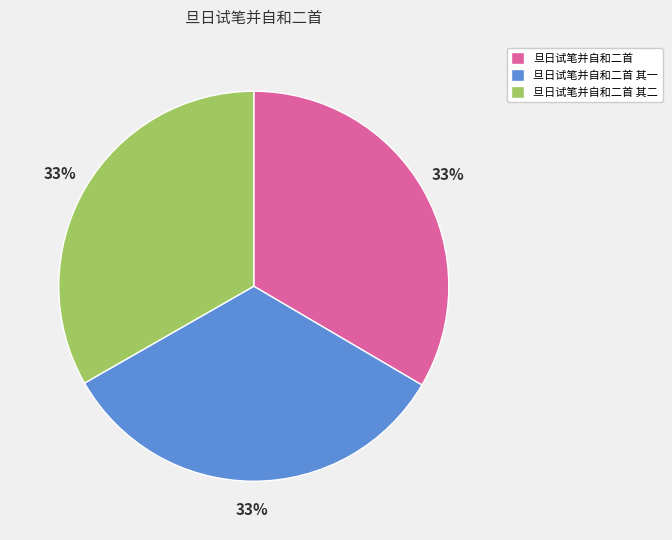

Is it true that 旦日试笔并自和二首 is 39% of the pie?

False